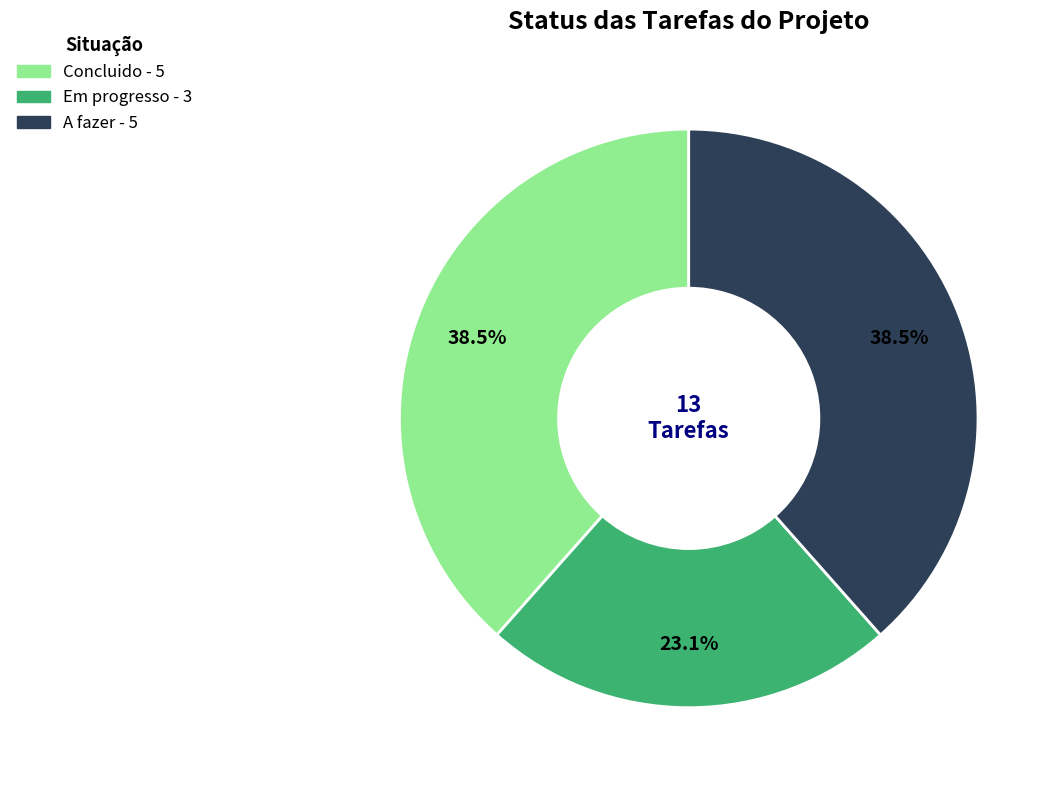

Does Em progresso represent more than half of the total?

No